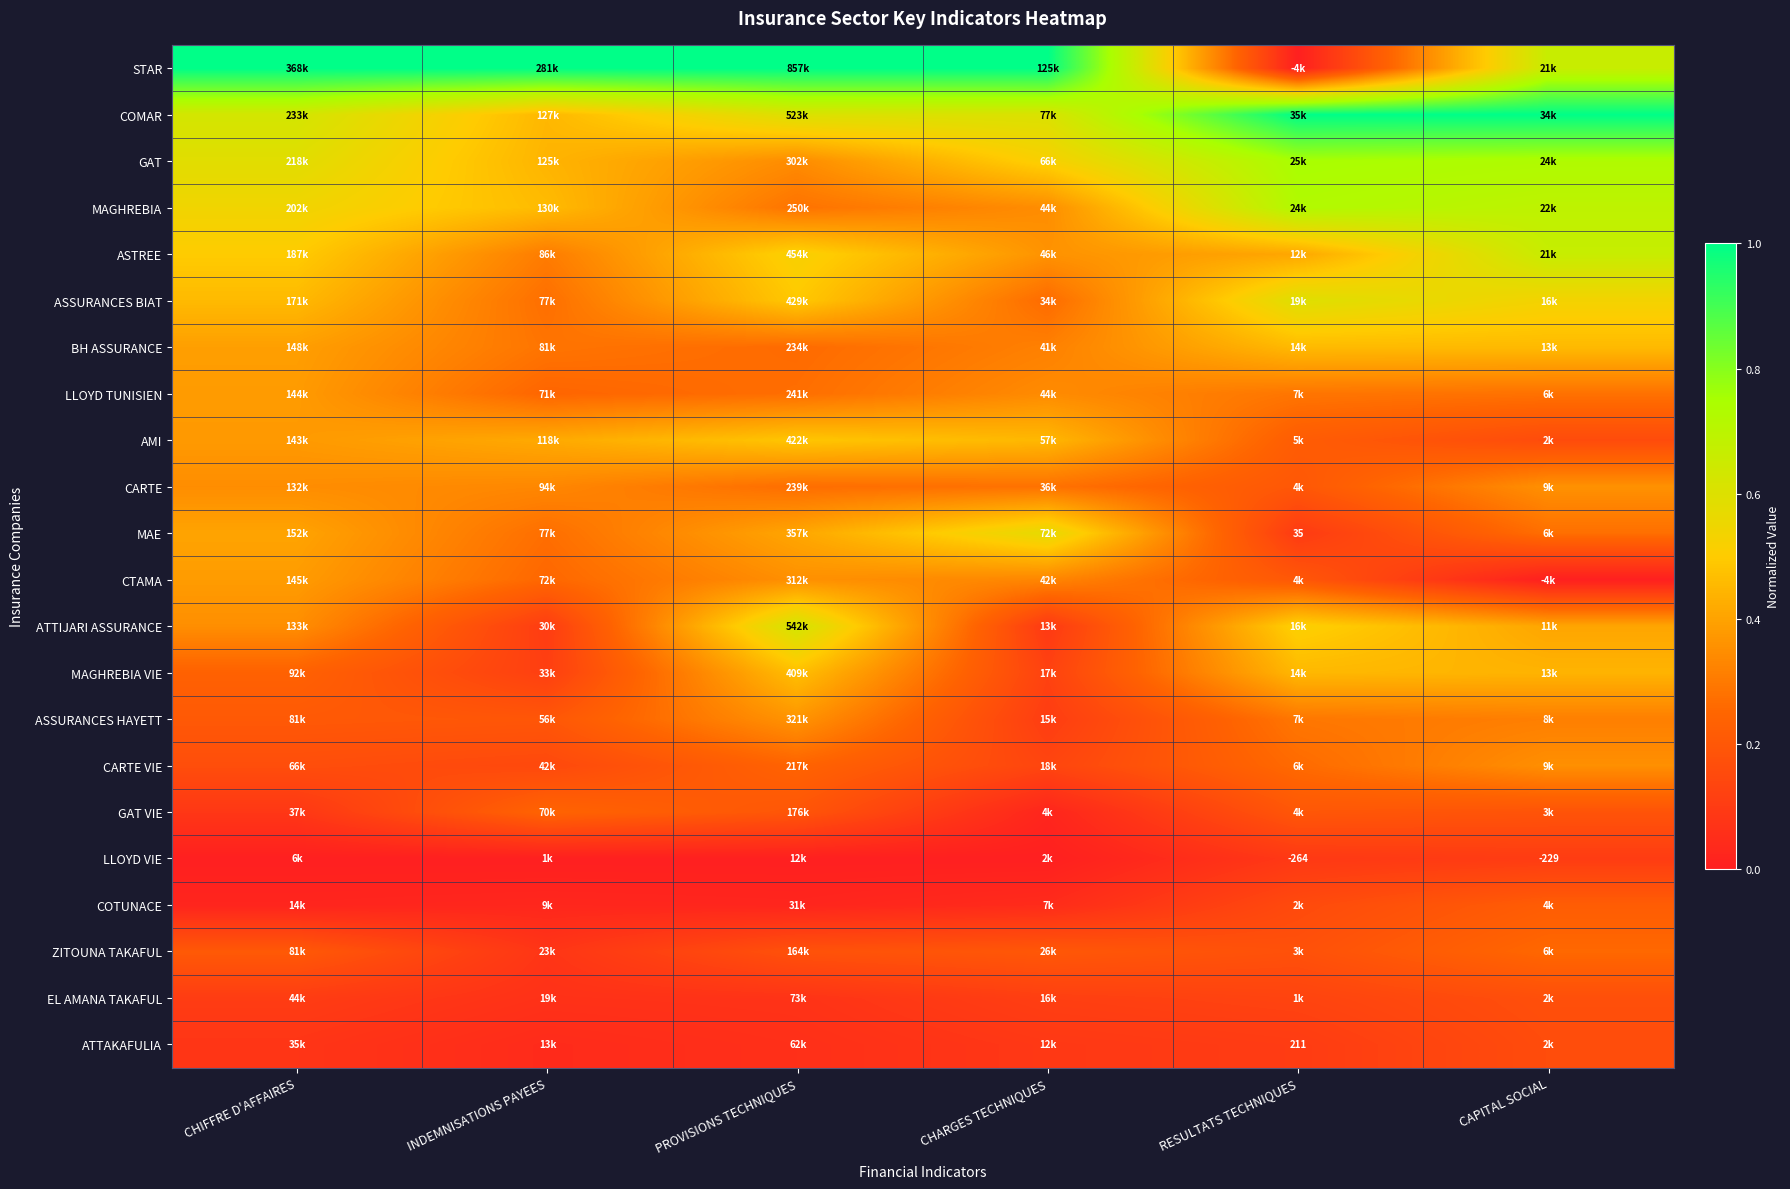

At how many categories does at least one series exceed 0?

6